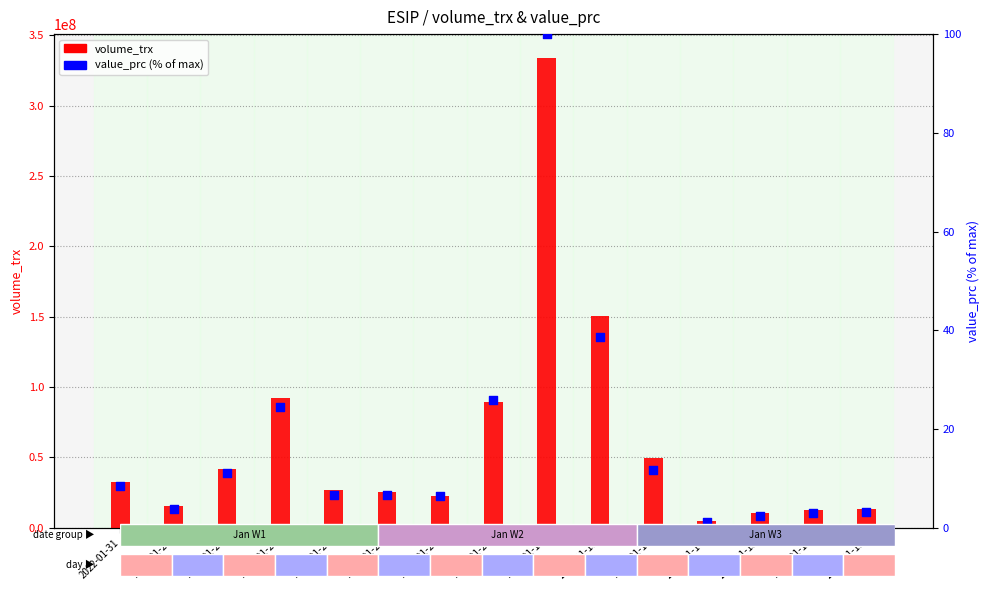

Which series has the widest spread of Y values?

volume_trx